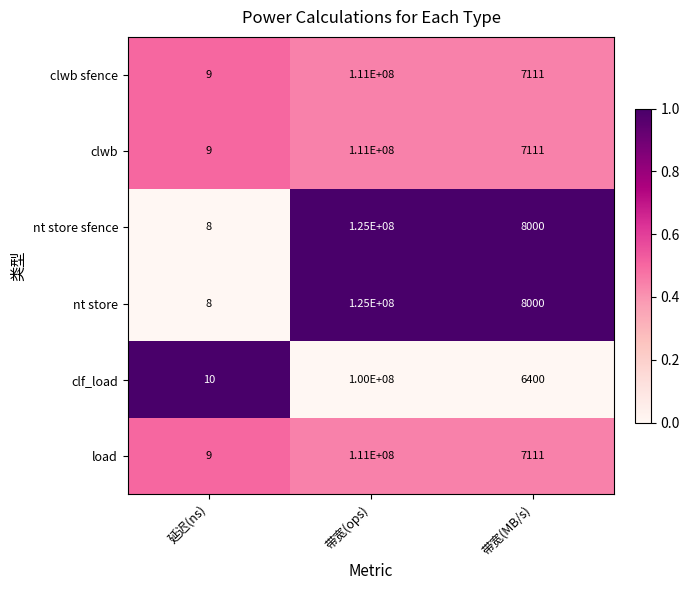

What is the greatest value displayed?

125000000